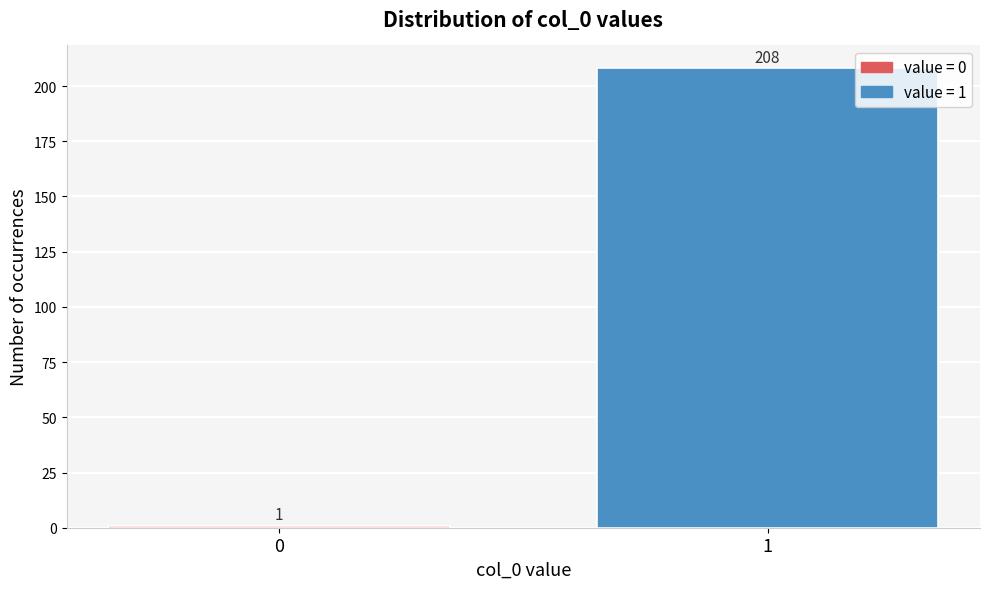

Reading right to left, what are all the values shown in this chart?

1=208	0=1